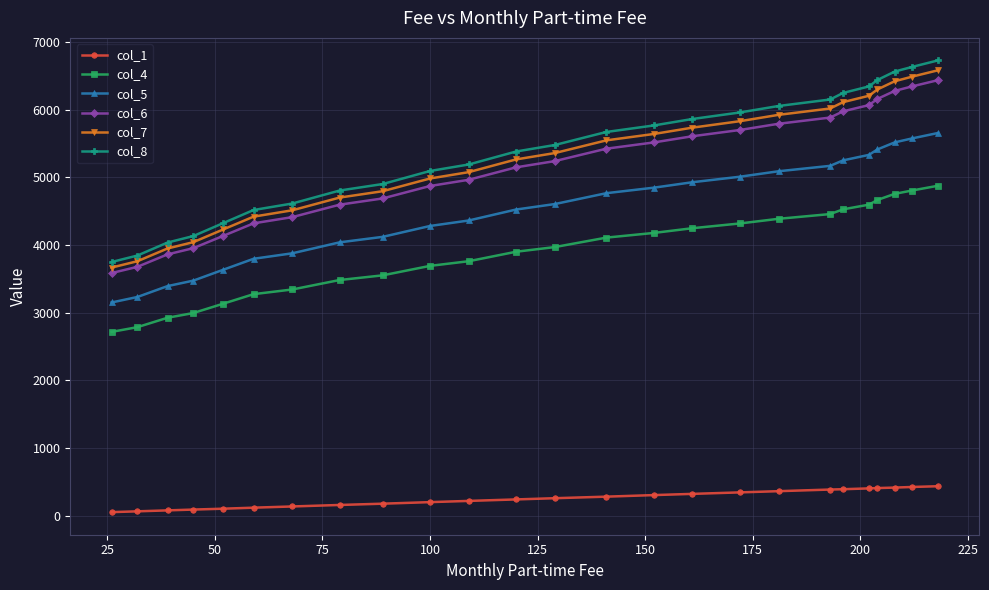

True or false: col_1 and col_4 cross at least once.

False